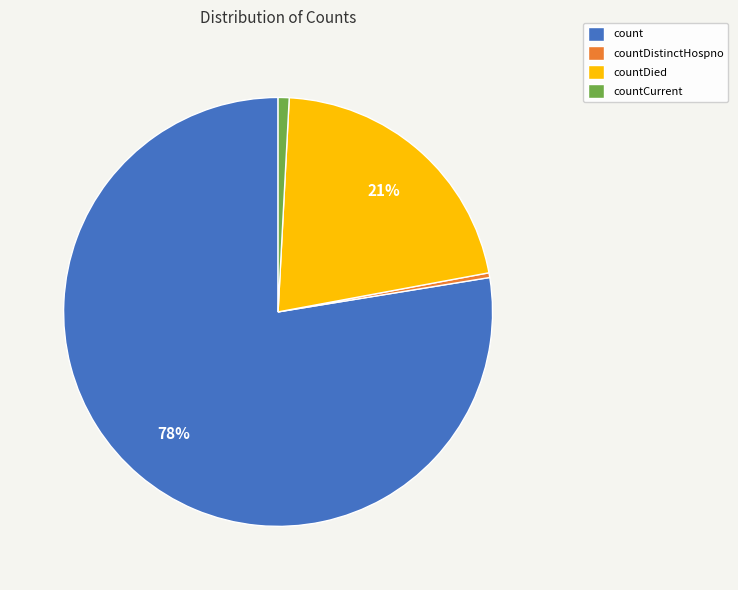

Which category has the biggest portion of the pie?

count